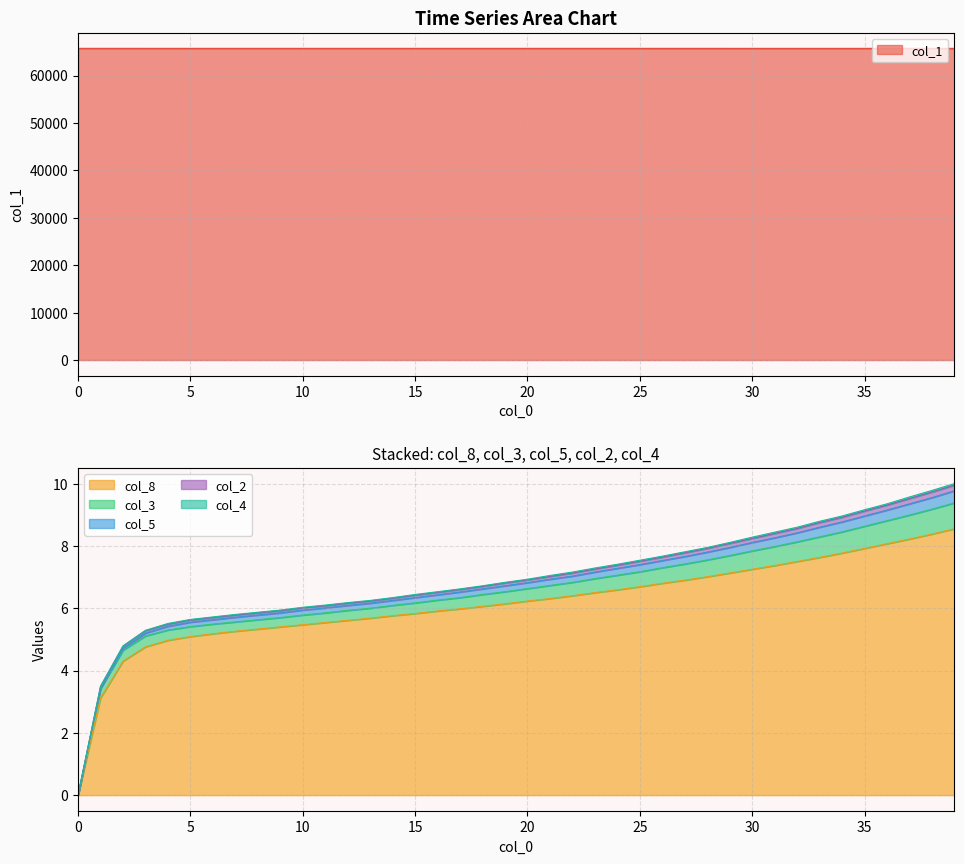

What is the maximum value for col_8?

8.6